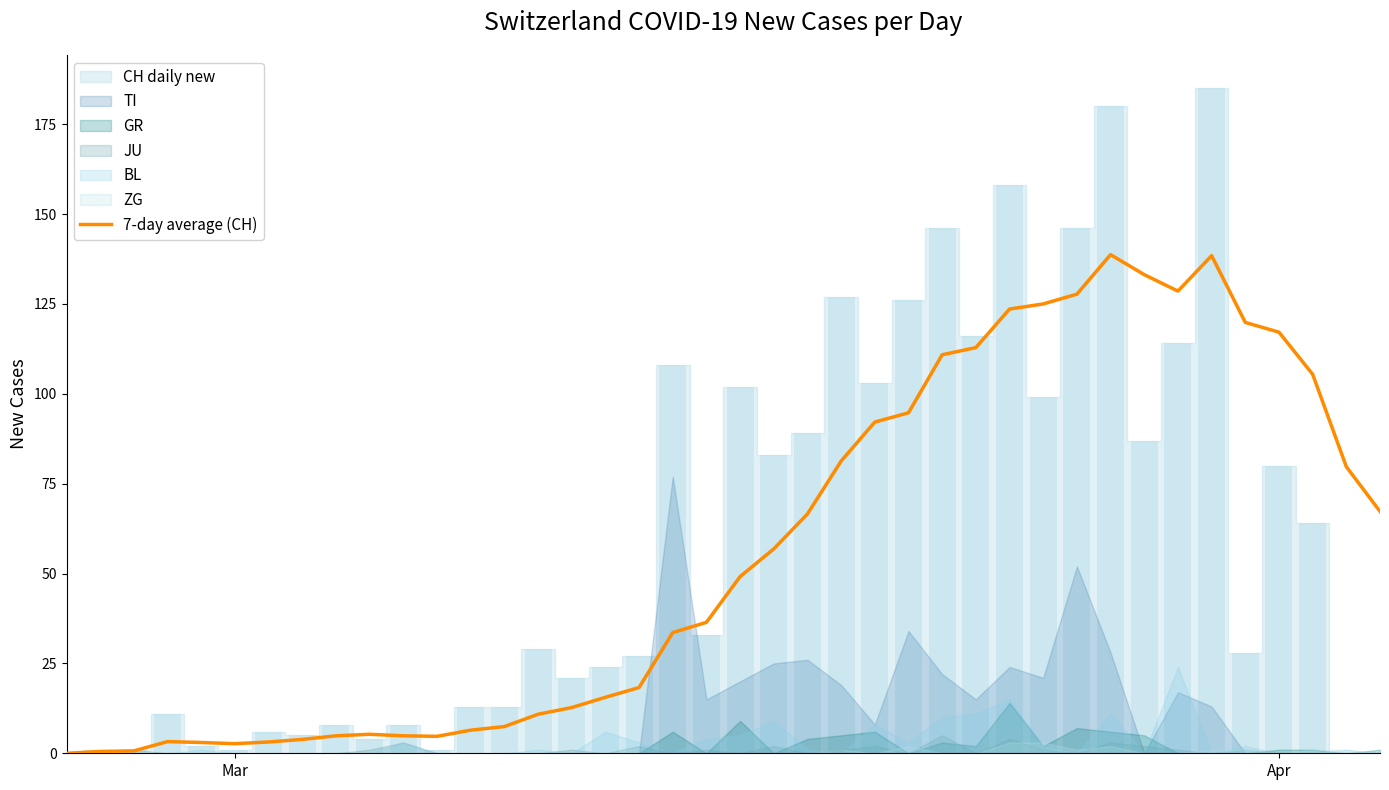

What is the sum of all values?

2247.1